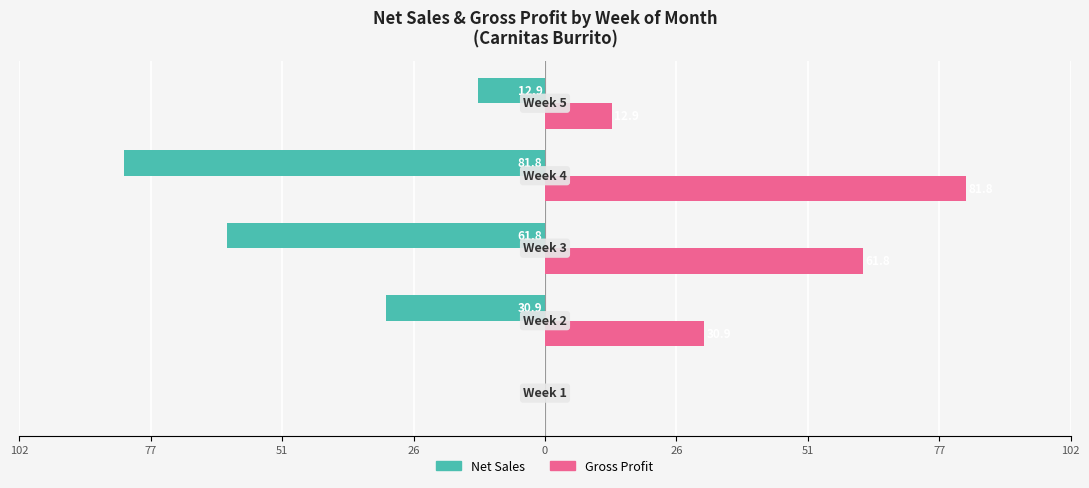

What are all the series names shown in the legend?

Net Sales, Gross Profit